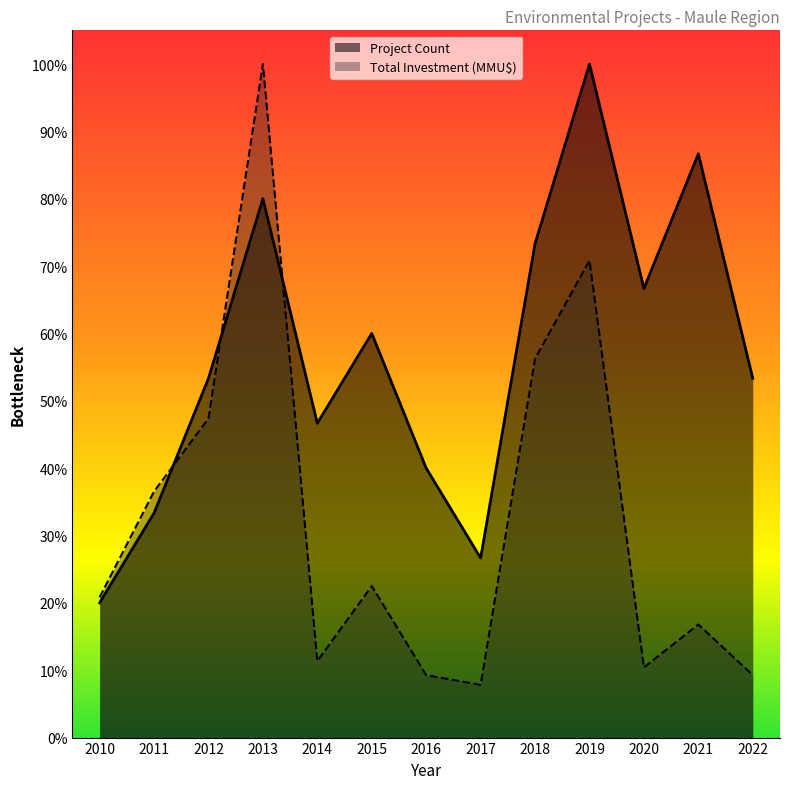

The value of Total Investment (MMU$) at 2021 is 28.0. True or false?

False